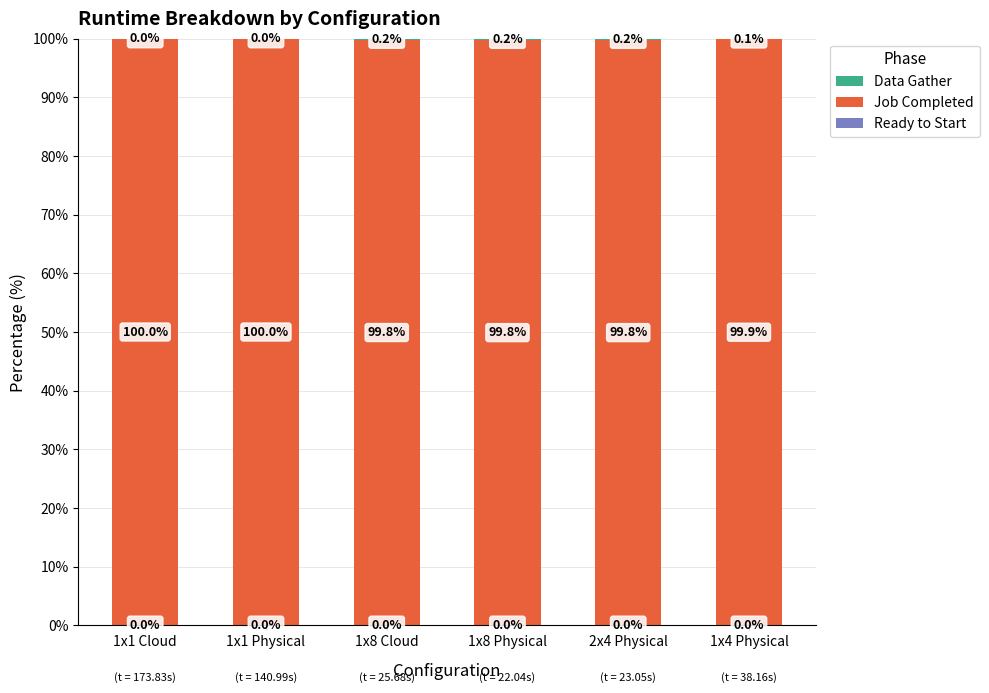

What is the total value across all series at 1x4 Physical?

100.0